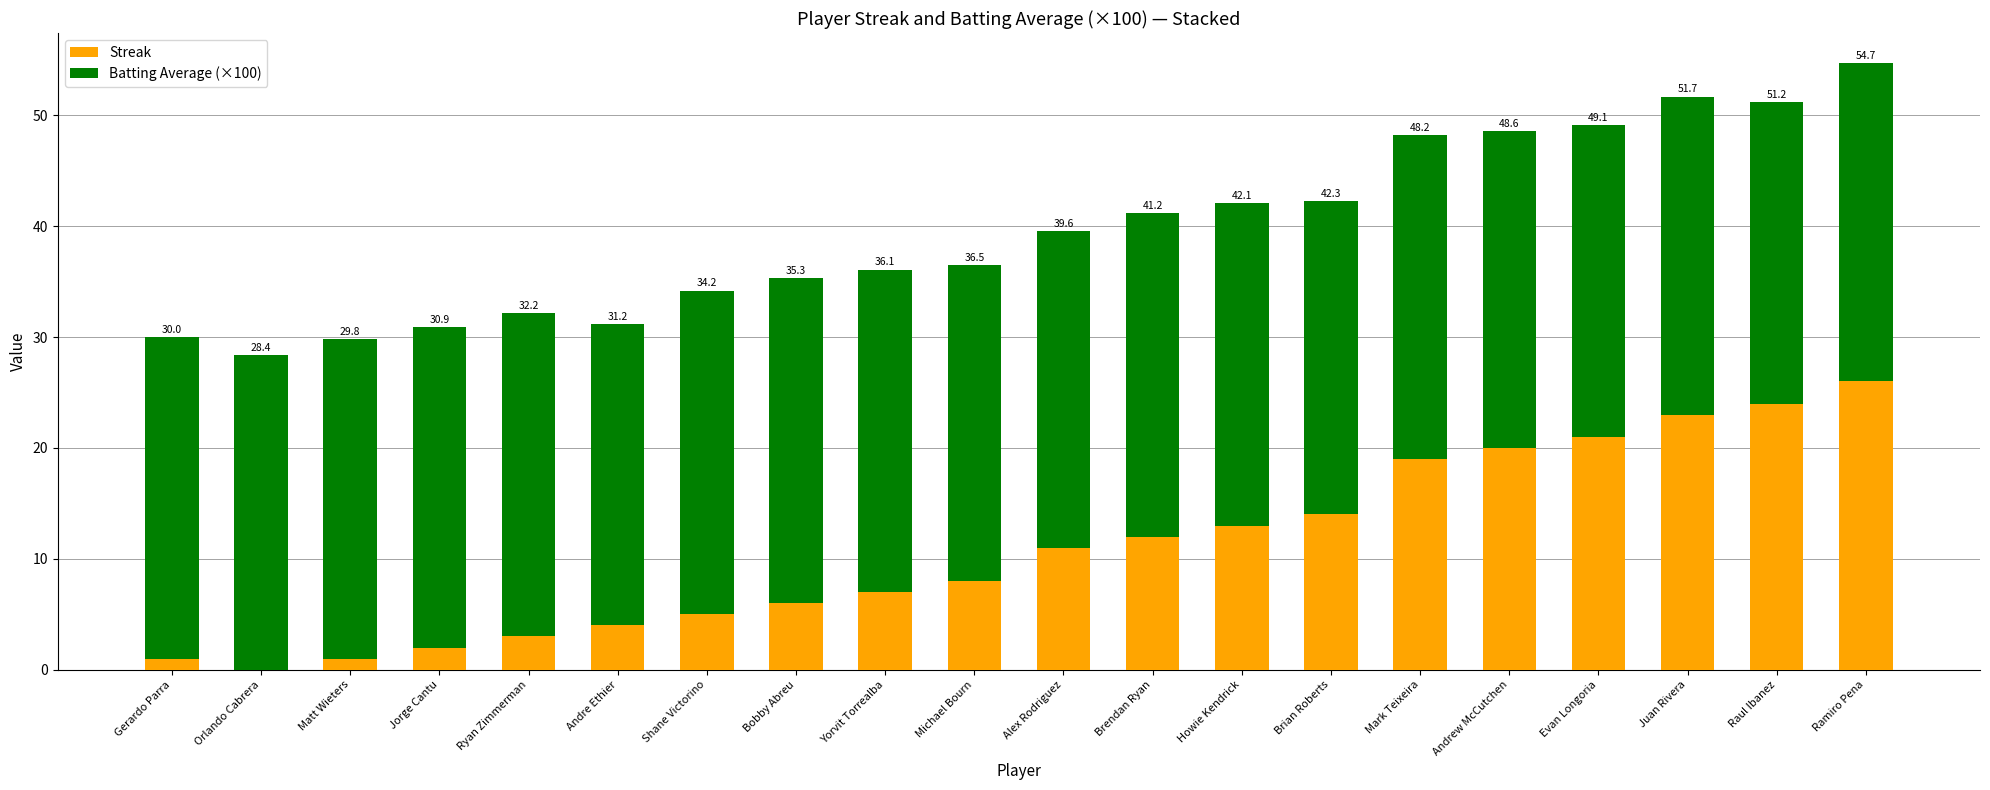

At Ramiro Pena, list the series in order from smallest to largest.

Streak, Batting Average (×100)